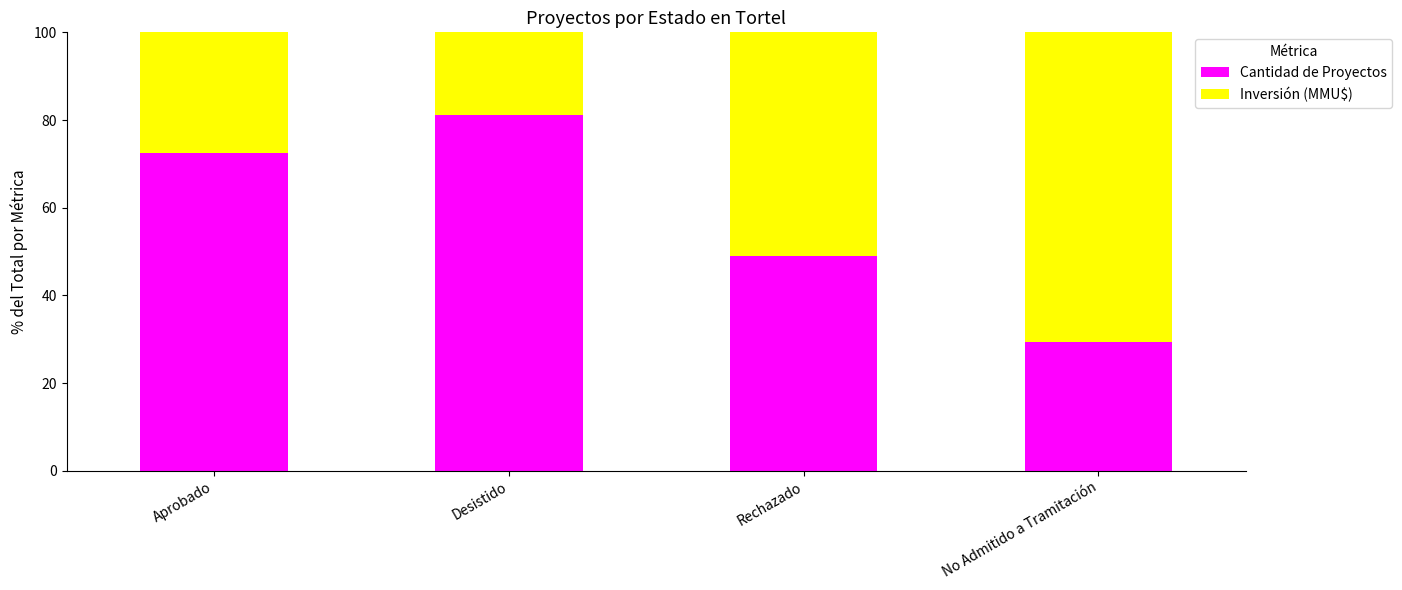

True or false: Cantidad de Proyectos has a value of 44.1 at No Admitido a Tramitación.

False